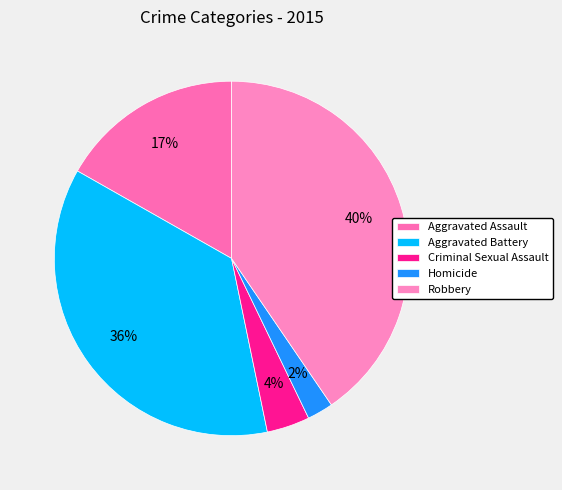

To the nearest percent, what portion does Criminal Sexual Assault represent?

4%